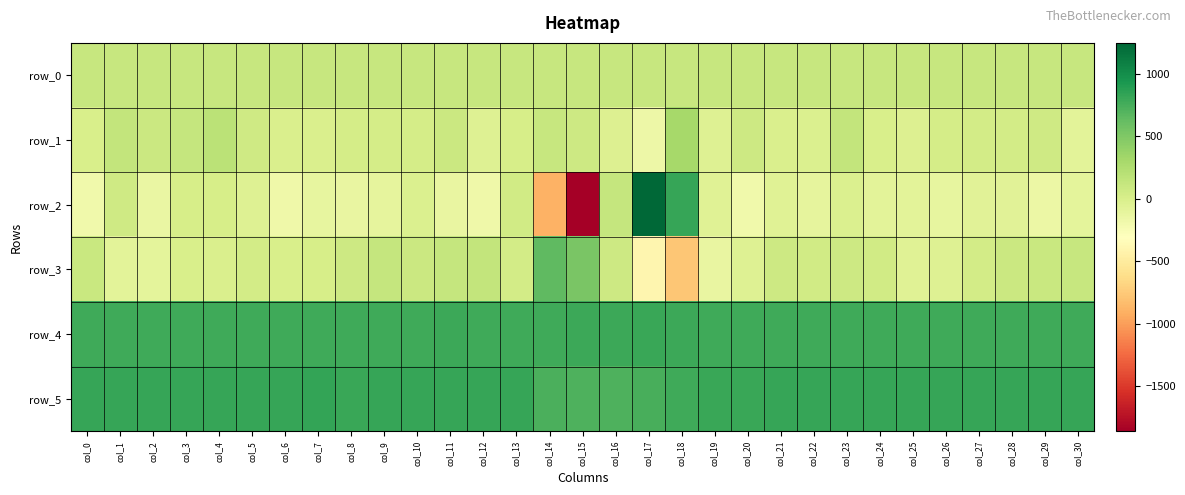

At which category is the sum across all series the highest?

col_17